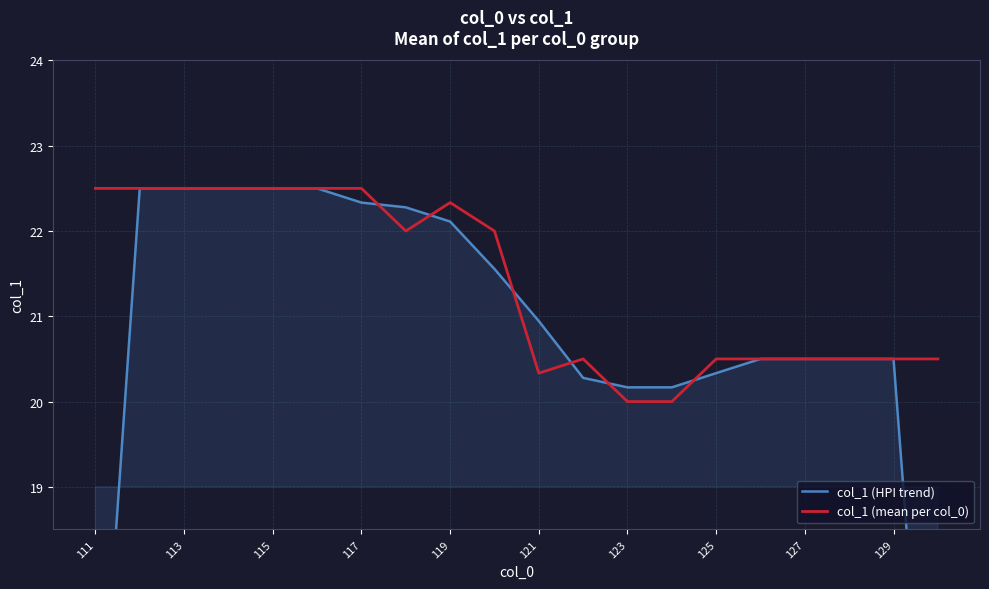

True or false: col_1 (mean per col_0) has a value of 13.7 at 125.

False